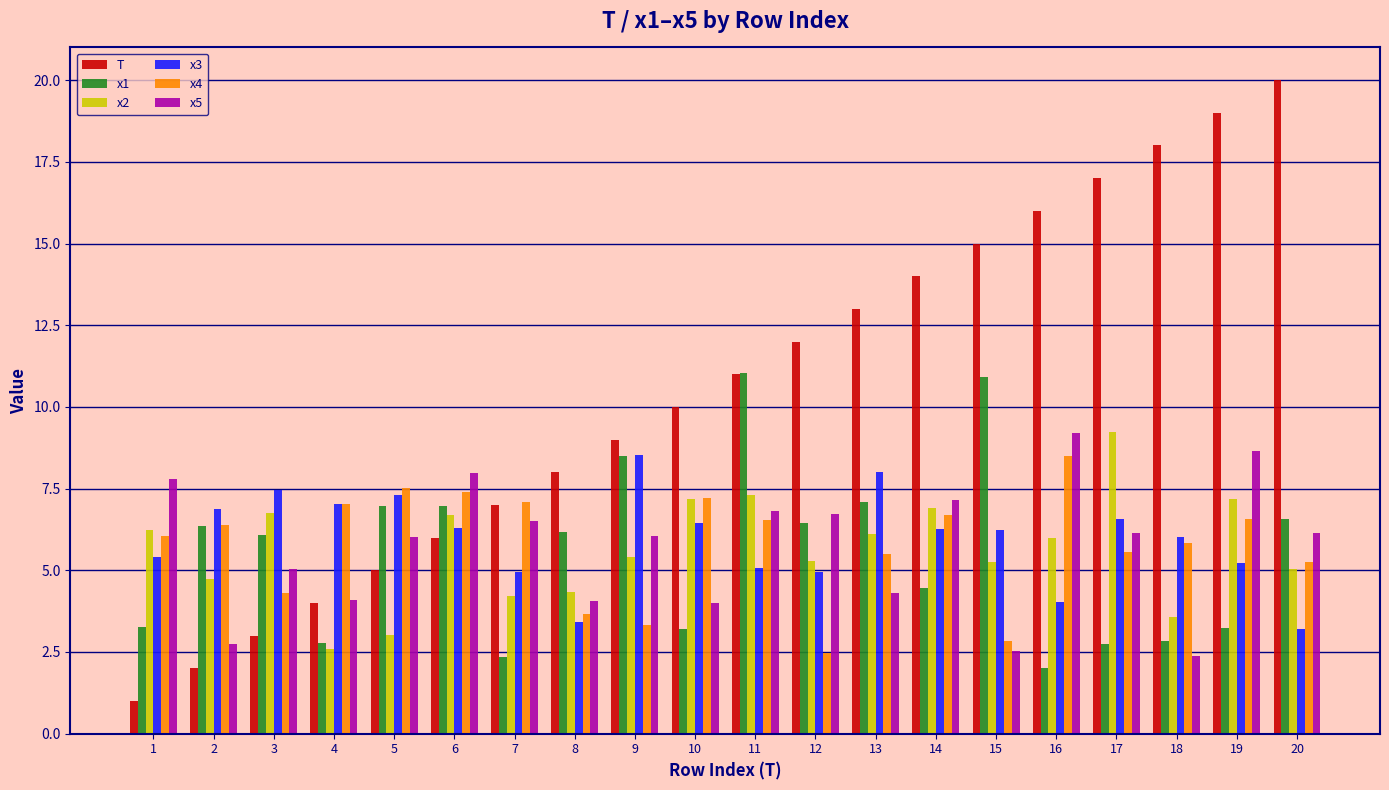

How many bars are there in each group?

6